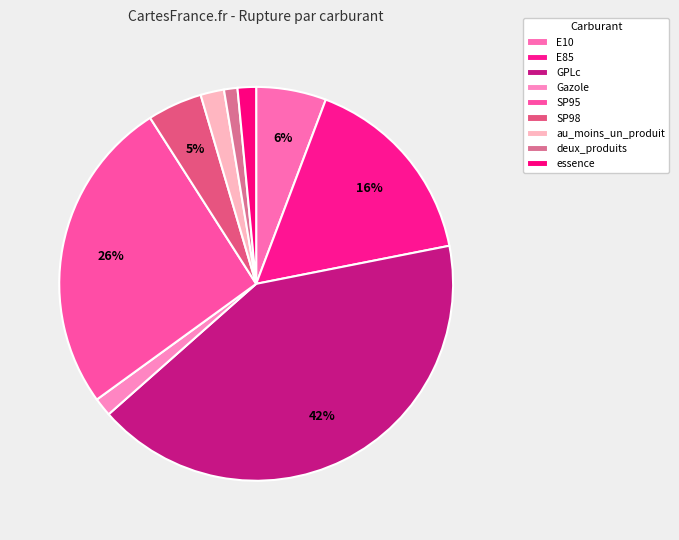

Count the number of slices in the pie.

9